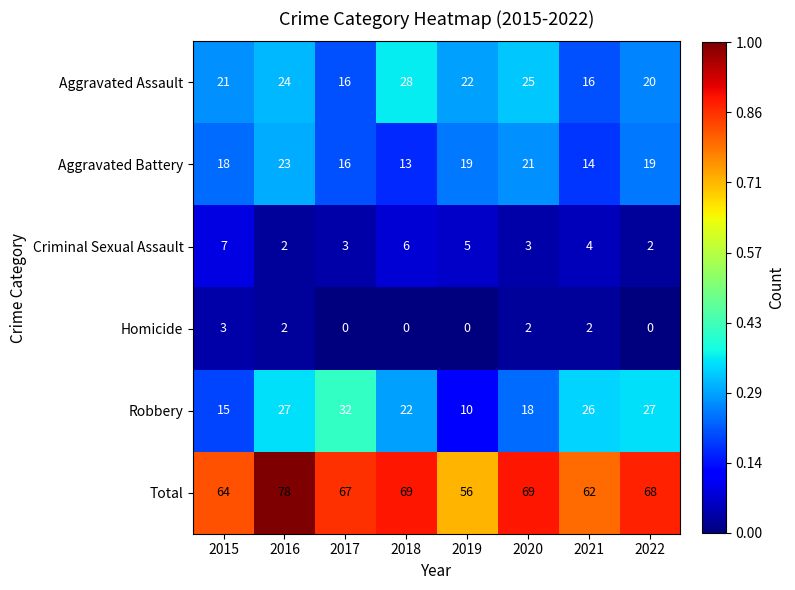

At which label is Aggravated Battery closest to 18?

2015